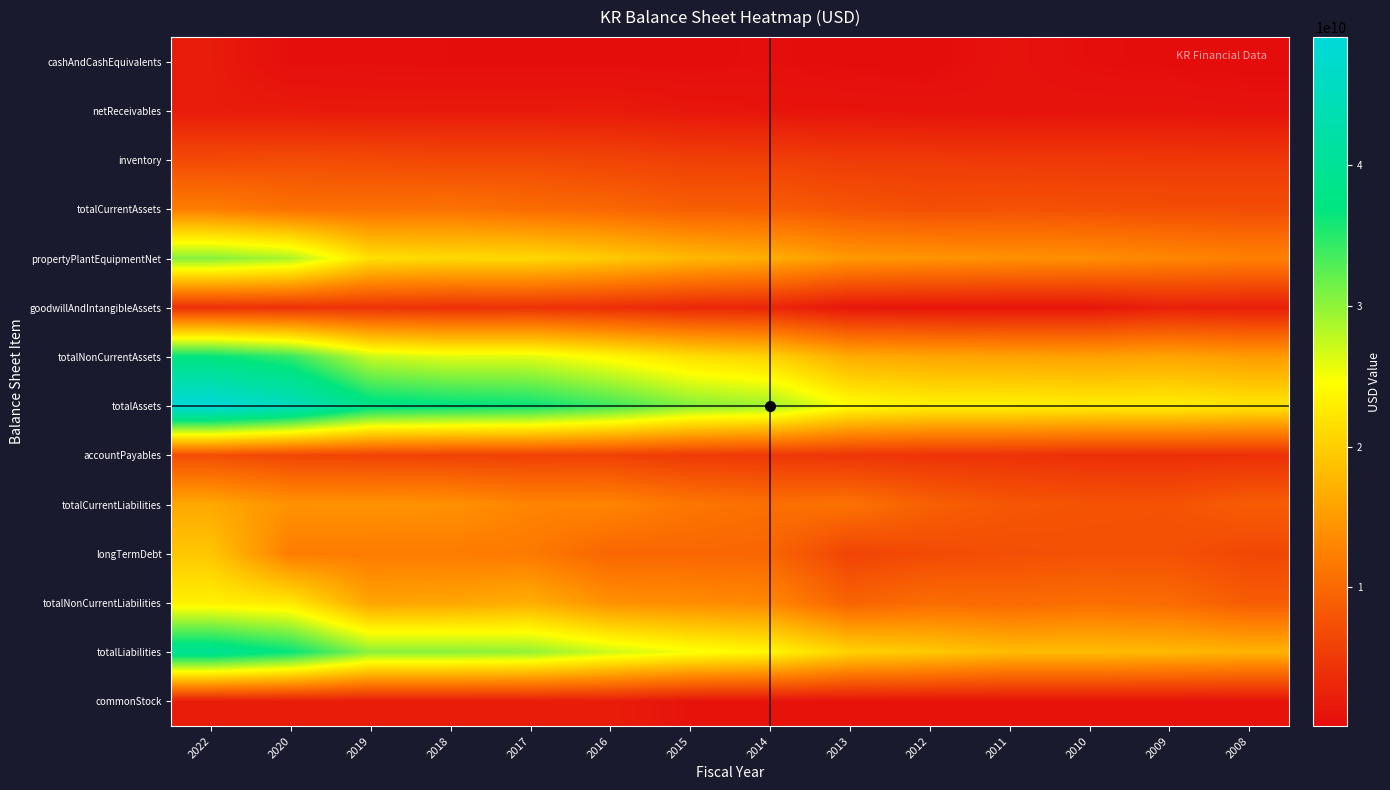

Reading left to right, extract all data points from this chart.

cashAndCashEquivalents: 2022=1821000000	2020=399000000	2019=429000000	2018=347000000	2017=322000000	2016=277000000	2015=268000000	2014=401000000	2013=238000000	2012=188000000	2011=825000000	2010=424000000	2009=263000000	2008=160000000
netReceivables: 2022=1828000000	2020=1706000000	2019=1589000000	2018=1637000000	2017=1649000000	2016=1734000000	2015=1266000000	2014=1116000000	2013=1051000000	2012=949000000	2011=845000000	2010=909000000	2009=944000000	2008=786000000
inventory: 2022=6783000000	2020=7084000000	2019=6846000000	2018=6533000000	2017=6561000000	2016=6168000000	2015=5688000000	2014=5651000000	2013=5146000000	2012=5114000000	2011=4966000000	2010=4902000000	2009=4859000000	2008=4855000000
totalCurrentAssets: 2022=12174000000	2020=10890000000	2019=10803000000	2018=11117000000	2017=10340000000	2016=9892000000	2015=8911000000	2014=8830000000	2013=7959000000	2012=7325000000	2011=7621000000	2010=7450000000	2009=7206000000	2008=7114000000
propertyPlantEquipmentNet: 2022=30484000000	2020=28685000000	2019=21635000000	2018=21071000000	2017=21016000000	2016=19619000000	2015=17912000000	2014=16893000000	2013=14875000000	2012=14464000000	2011=14147000000	2010=13929000000	2009=13161000000	2008=12498000000
goodwillAndIntangibleAssets: 2022=4018000000	2020=4142000000	2019=4345000000	2018=4025000000	2017=4184000000	2016=3777000000	2015=3061000000	2014=2837000000	2013=1234000000	2012=1138000000	2011=1140000000	2010=1158000000	2009=2271000000	2008=2144000000
totalNonCurrentAssets: 2022=36912000000	2020=34366000000	2019=27315000000	2018=26080000000	2017=26165000000	2016=24005000000	2015=21645000000	2014=20451000000	2013=16693000000	2012=16151000000	2011=15884000000	2010=15643000000	2009=16005000000	2008=15185000000
totalAssets: 2022=49086000000	2020=45256000000	2019=38118000000	2018=37197000000	2017=36505000000	2016=33897000000	2015=30556000000	2014=29281000000	2013=24652000000	2012=23476000000	2011=23505000000	2010=23093000000	2009=23211000000	2008=22299000000
accountPayables: 2022=7117000000	2020=6349000000	2019=6059000000	2018=5858000000	2017=5818000000	2016=5728000000	2015=5052000000	2014=4881000000	2013=4524000000	2012=4329000000	2011=4227000000	2010=3890000000	2009=3822000000	2008=4050000000
totalCurrentLiabilities: 2022=16323000000	2020=14243000000	2019=14274000000	2018=14197000000	2017=12860000000	2016=12971000000	2015=11403000000	2014=10705000000	2013=11057000000	2012=9105000000	2011=8070000000	2010=7714000000	2009=7629000000	2008=8689000000
longTermDebt: 2022=19235000000	2020=12111000000	2019=12072000000	2018=12029000000	2017=11825000000	2016=9708000000	2015=9771000000	2014=9653000000	2013=6141000000	2012=6850000000	2011=7304000000	2010=7477000000	2009=7505000000	2008=6529000000
totalNonCurrentLiabilities: 2022=23334000000	2020=22411000000	2019=15958000000	2018=16069000000	2017=16947000000	2016=14106000000	2015=13711000000	2014=13192000000	2013=9388000000	2012=10390000000	2011=10139000000	2010=10547000000	2009=10311000000	2008=8696000000
totalLiabilities: 2022=39657000000	2020=36654000000	2019=30232000000	2018=30266000000	2017=29807000000	2016=27077000000	2015=25114000000	2014=23897000000	2013=20445000000	2012=19495000000	2011=18209000000	2010=18261000000	2009=17940000000	2008=17385000000
commonStock: 2022=1918000000	2020=1918000000	2019=1918000000	2018=1918000000	2017=1918000000	2016=1918000000	2015=959000000	2014=959000000	2013=959000000	2012=959000000	2011=959000000	2010=958000000	2009=955000000	2008=947000000